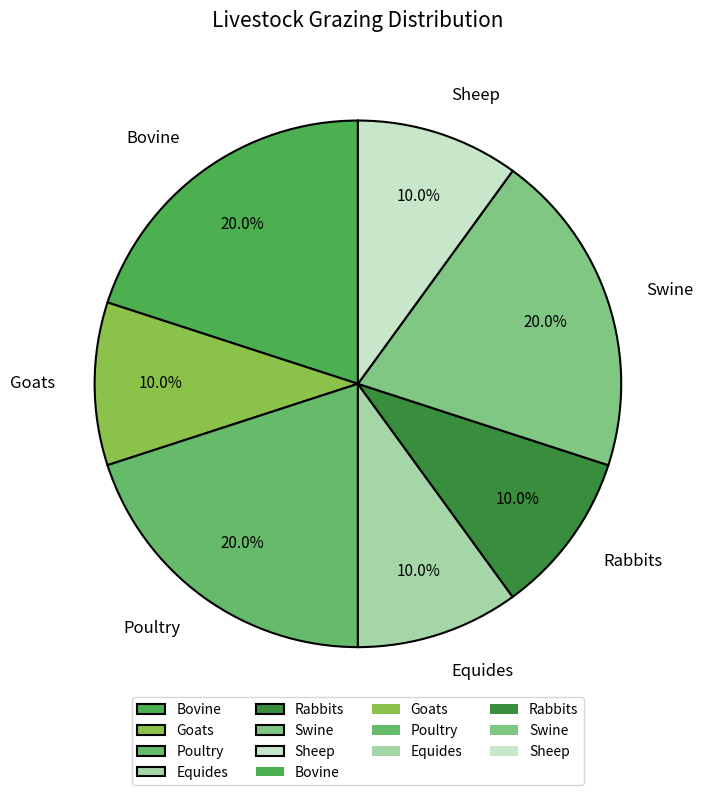

What percentage is NOT represented by Rabbits?

90.0%